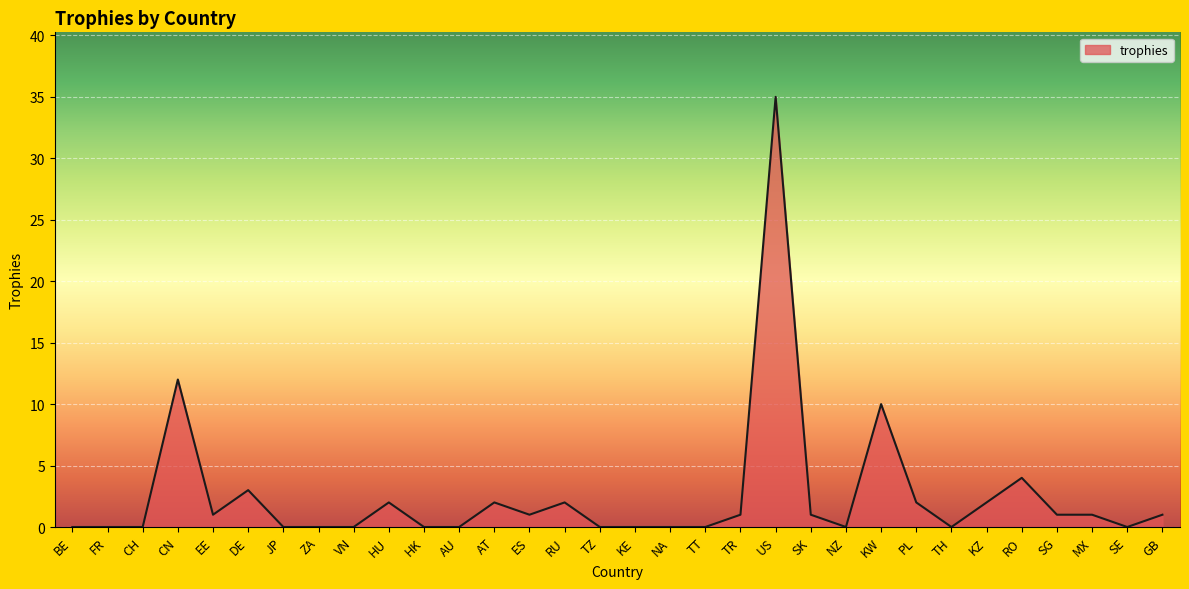

Reading left to right, what are all the values shown in this chart?

BE=0	FR=0	CH=0	CN=12	EE=1	DE=3	JP=0	ZA=0	VN=0	HU=2	HK=0	AU=0	AT=2	ES=1	RU=2	TZ=0	KE=0	NA=0	TT=0	TR=1	US=35	SK=1	NZ=0	KW=10	PL=2	TH=0	KZ=2	RO=4	SG=1	MX=1	SE=0	GB=1